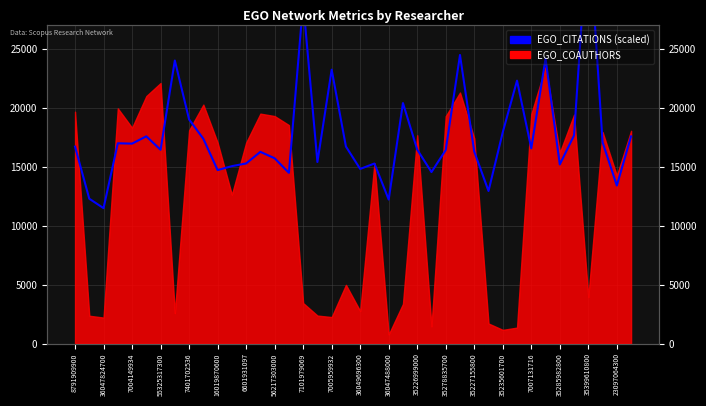

Reading right to left, extract all data points from this chart.

17575.3	13405.0	17074.0	35773.7	17665.3	15193.7	24168.0	16556.3	22305.0	17930.7	12942.0	16288.3	24482.7	16417.0	14549.0	16454.0	20404.7	12216.3	15272.7	14814.0	16714.7	23235.0	15401.3	28947.3	14485.0	15718.7	16264.0	15278.0	15050.3	14718.0	17372.7	19015.3	24014.7	16440.3	17581.3	16962.0	16991.7	11488.0	12285.3	16707.7